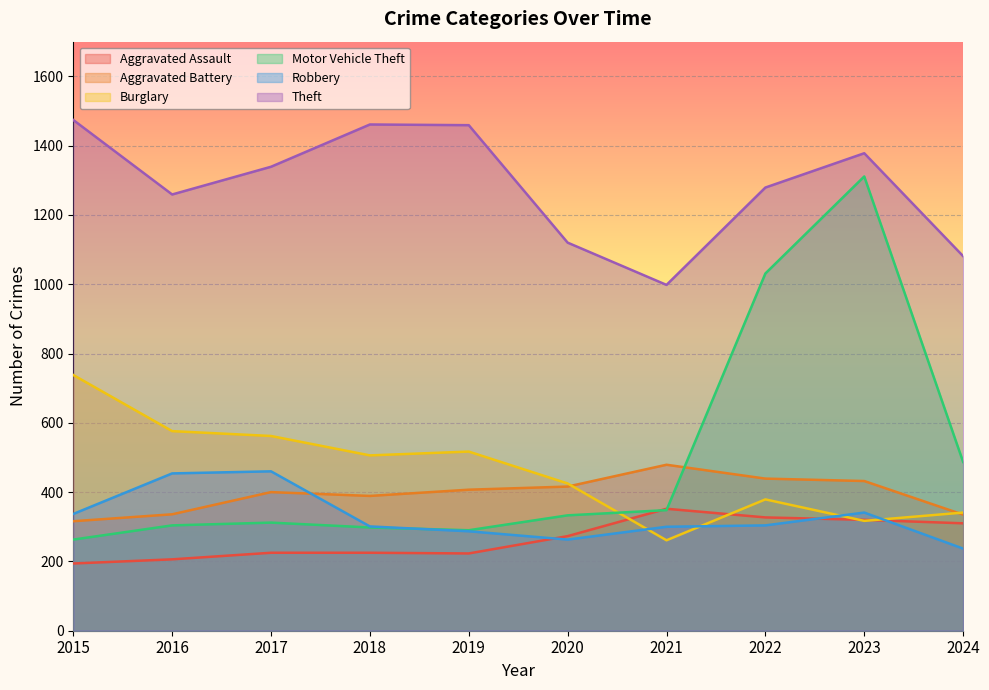

What is the value of the Aggravated Battery point at the 5th from the left?

407